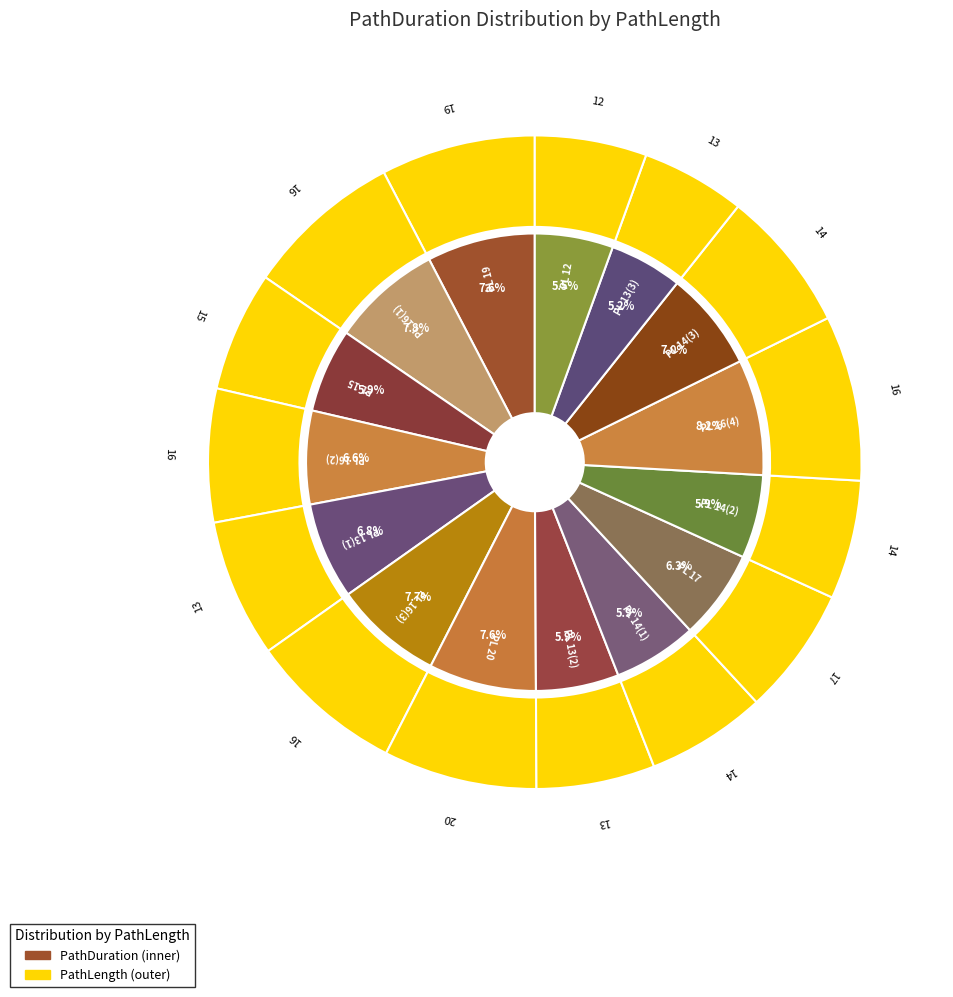

What is the change in value from 14 to 14?

-0.1